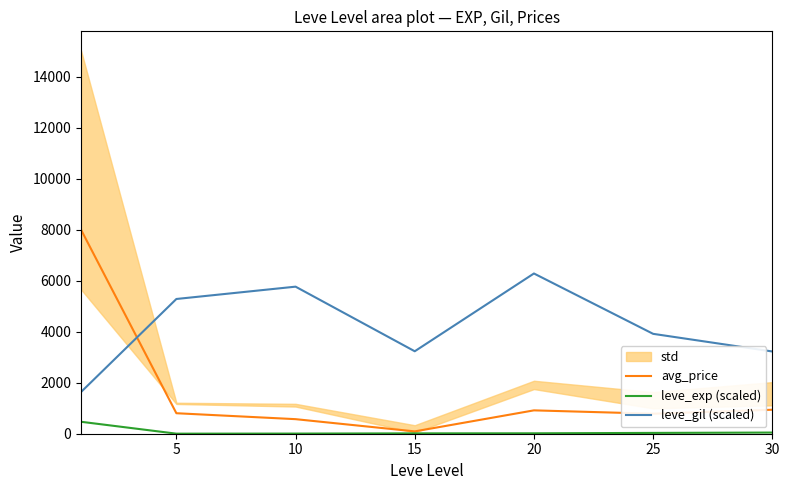

The value of leve_gil (scaled) at 10 is 5766.7. True or false?

True